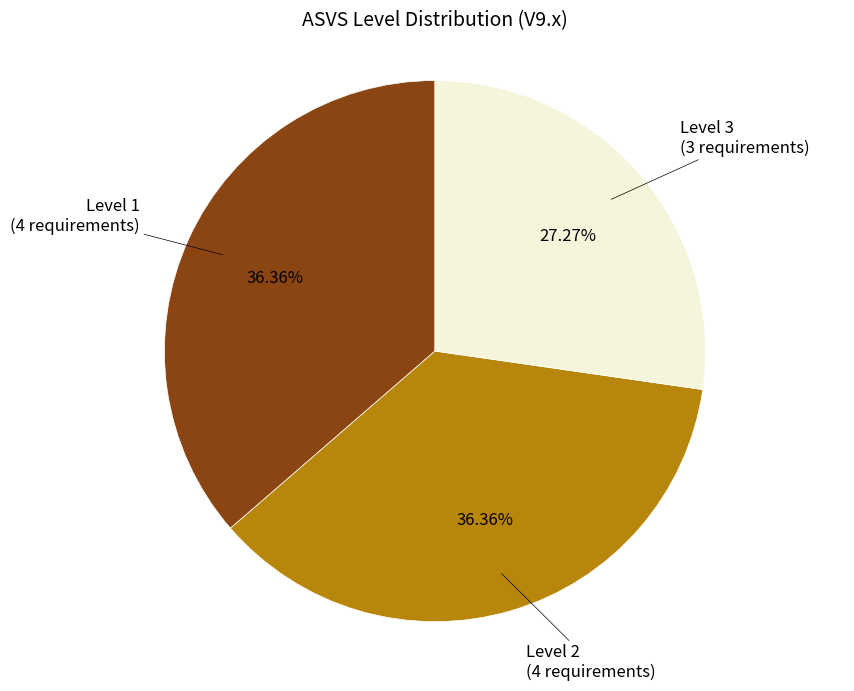

Does any single category account for the majority?

No